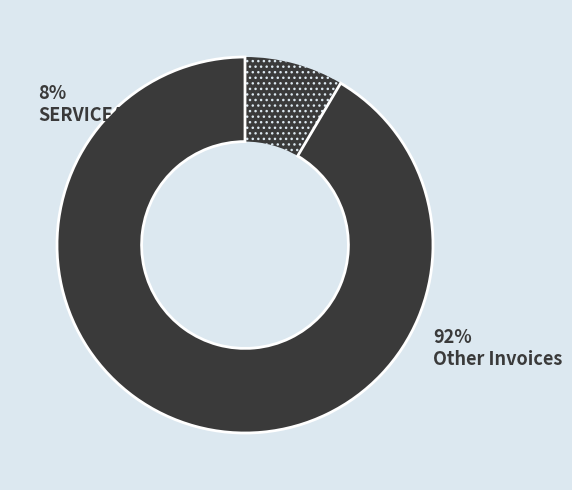

To the nearest percent, what portion does Unimark Construction (2) represent?

9%